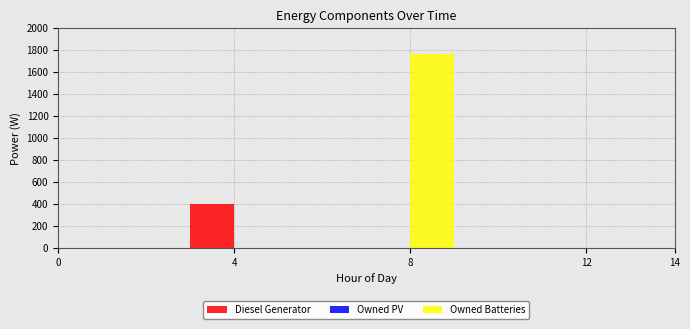

Reading left to right, transcribe all the data shown in this chart.

Diesel Generator: 0	0	0	400	0	0	0	0	0	0	0	0	0	0	0
Owned PV: 0	0	0	0	0	0	0	0	0	0	0	0	0	0	0
Owned Batteries: 0	0	0	0	0	0	0	0	1762	0	0	0	0	0	0